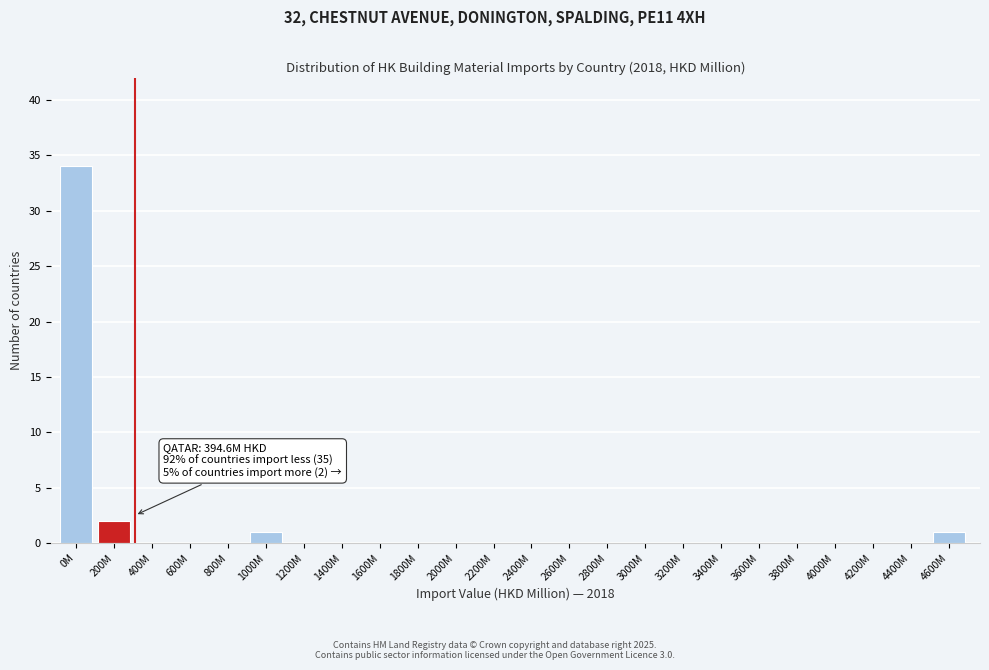

Reading left to right, extract all data points from this chart.

0M=34	200M=2	400M=0	600M=0	800M=0	1000M=1	1200M=0	1400M=0	1600M=0	1800M=0	2000M=0	2200M=0	2400M=0	2600M=0	2800M=0	3000M=0	3200M=0	3400M=0	3600M=0	3800M=0	4000M=0	4200M=0	4400M=0	4600M=1